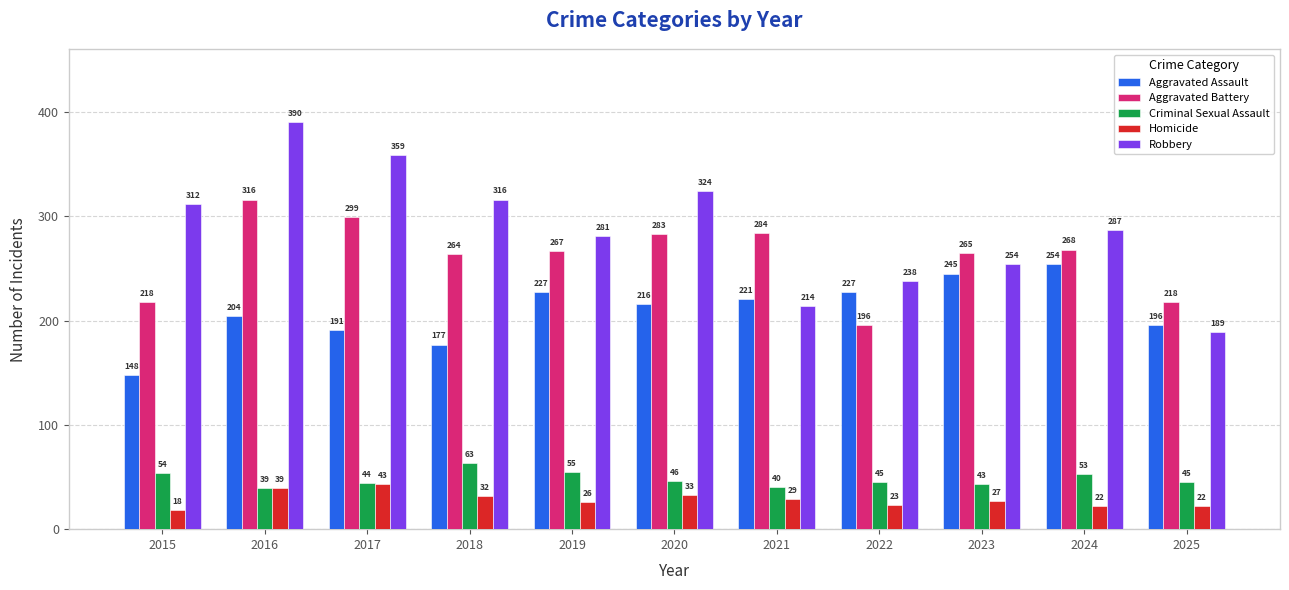

Count the number of data series in this chart.

5